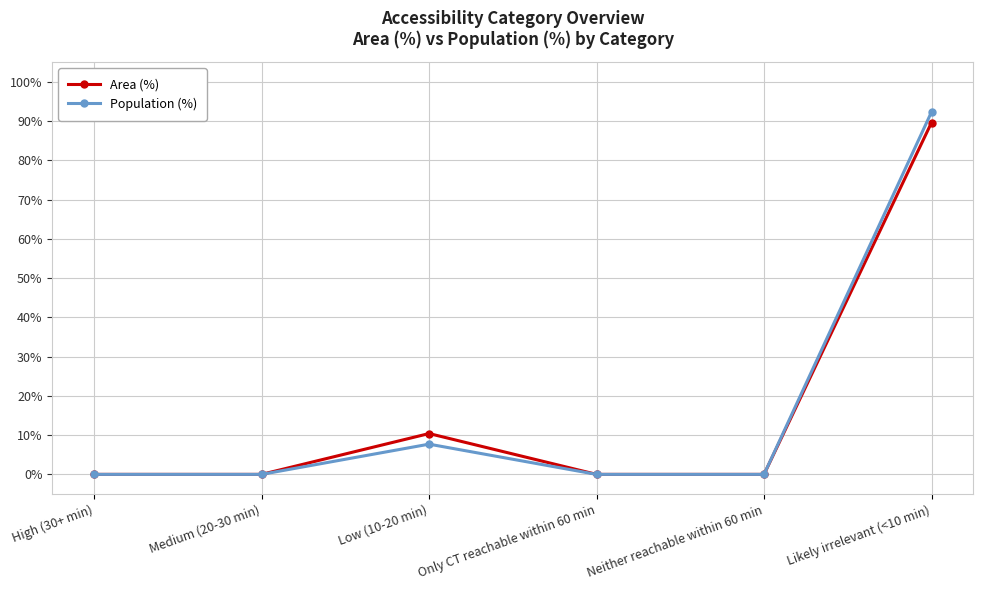

Which series has the largest range (max minus min)?

Population (%)